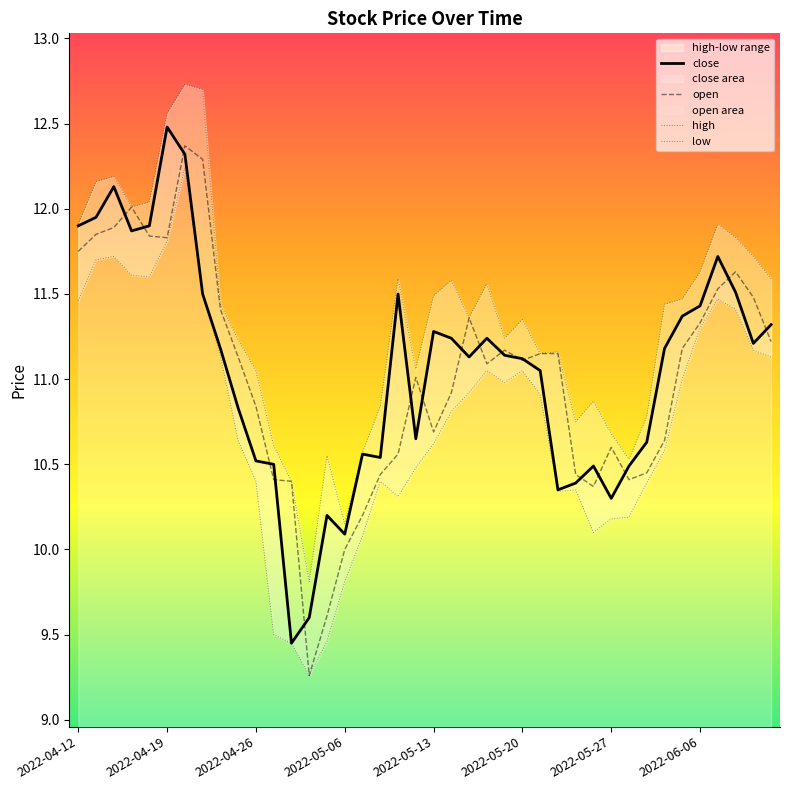

Count the number of data series in this chart.

4